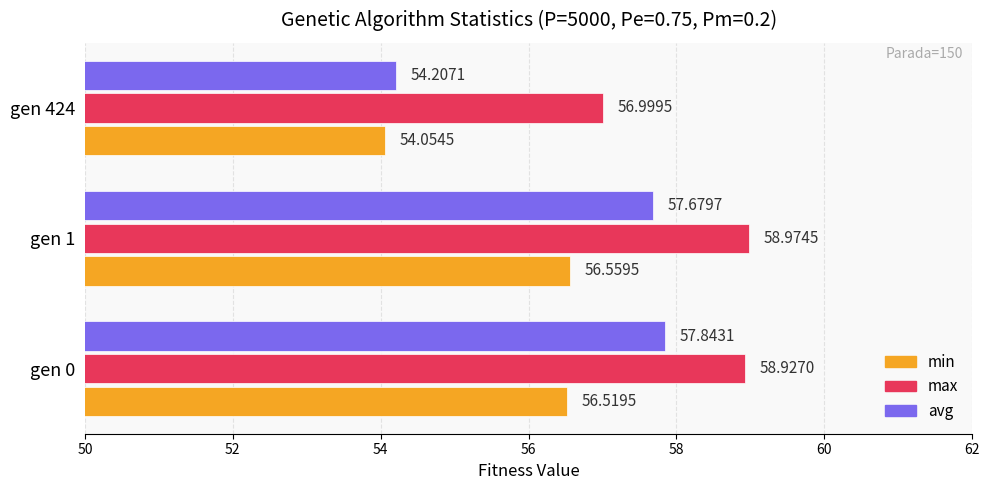

At which category is the sum across all series the highest?

gen 0